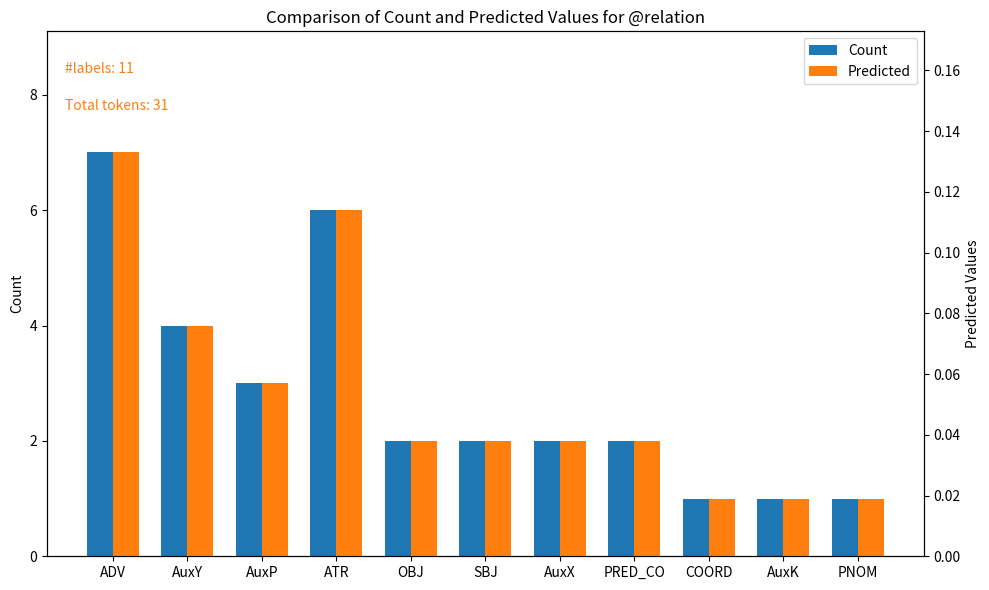

Reading left to right, list all the values displayed in this chart.

Count: ADV=7.0	AuxY=4.0	AuxP=3.0	ATR=6.0	OBJ=2.0	SBJ=2.0	AuxX=2.0	PRED_CO=2.0	COORD=1.0	AuxK=1.0	PNOM=1.0
Predicted: ADV=0.1	AuxY=0.1	AuxP=0.1	ATR=0.1	OBJ=0.0	SBJ=0.0	AuxX=0.0	PRED_CO=0.0	COORD=0.0	AuxK=0.0	PNOM=0.0